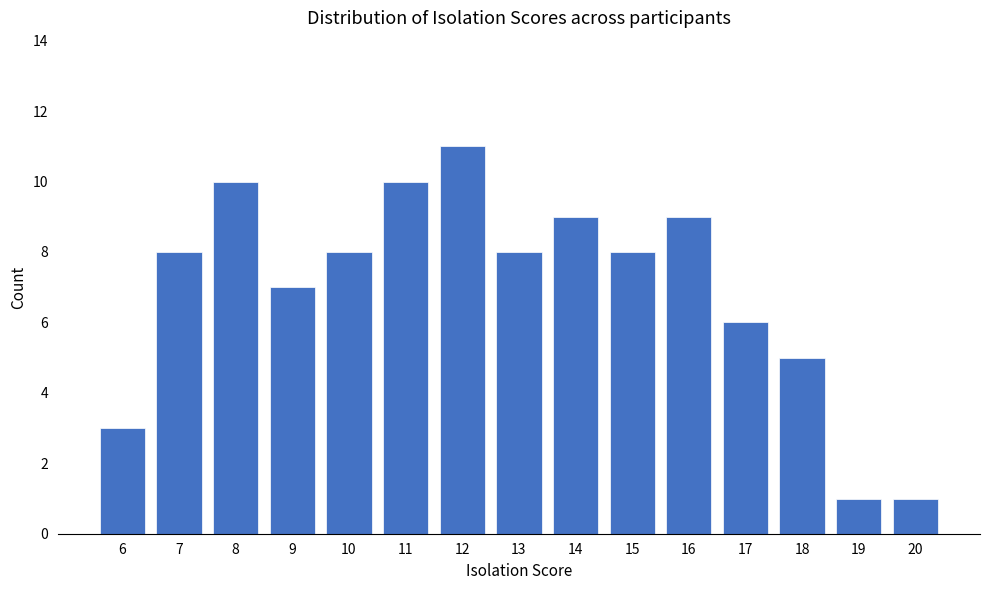

How many data points does each series have?

15